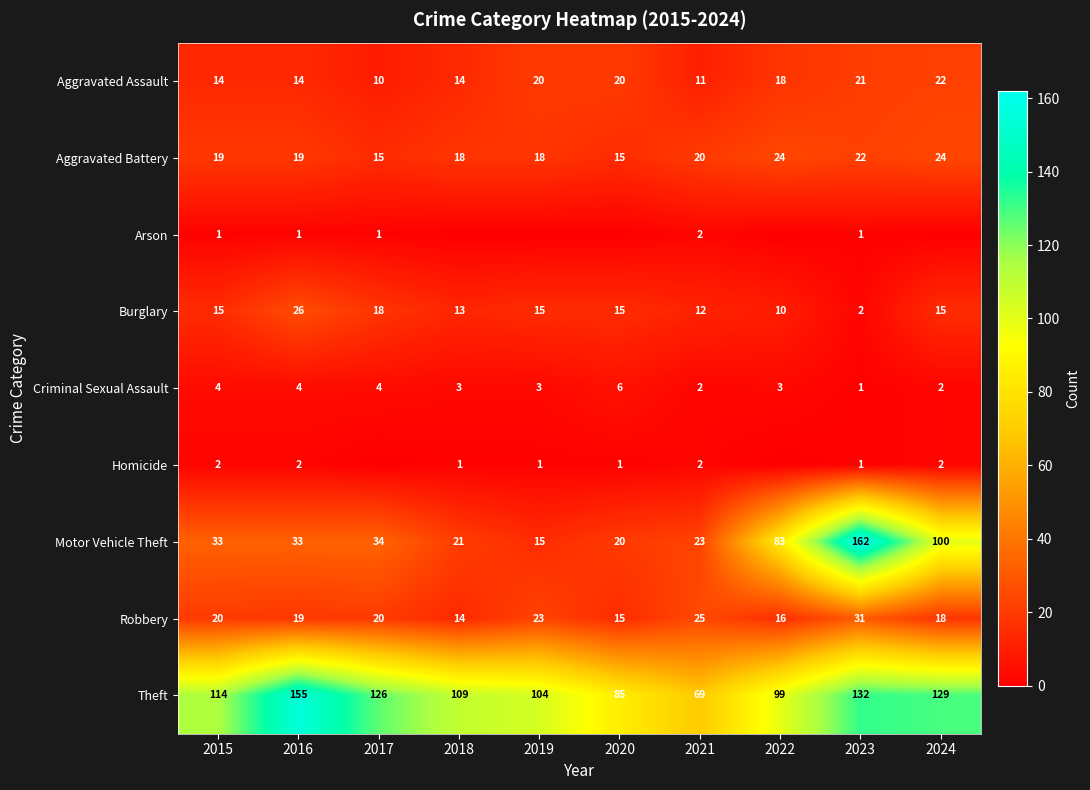

How many distinct data groups are displayed?

9